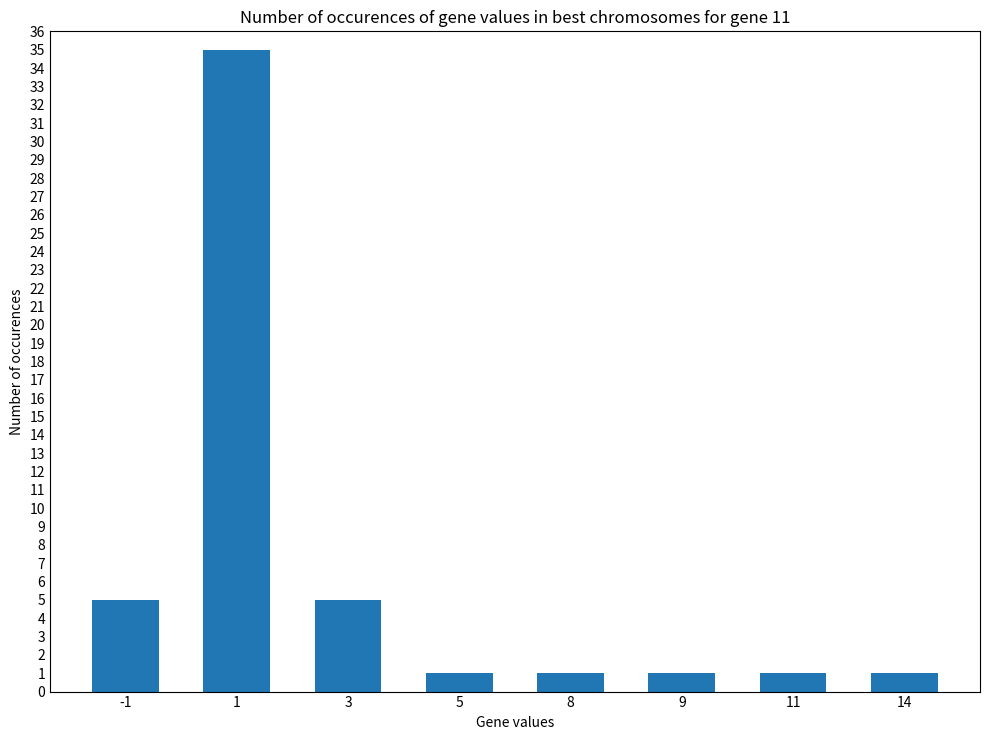

How many bars are there in total?

8